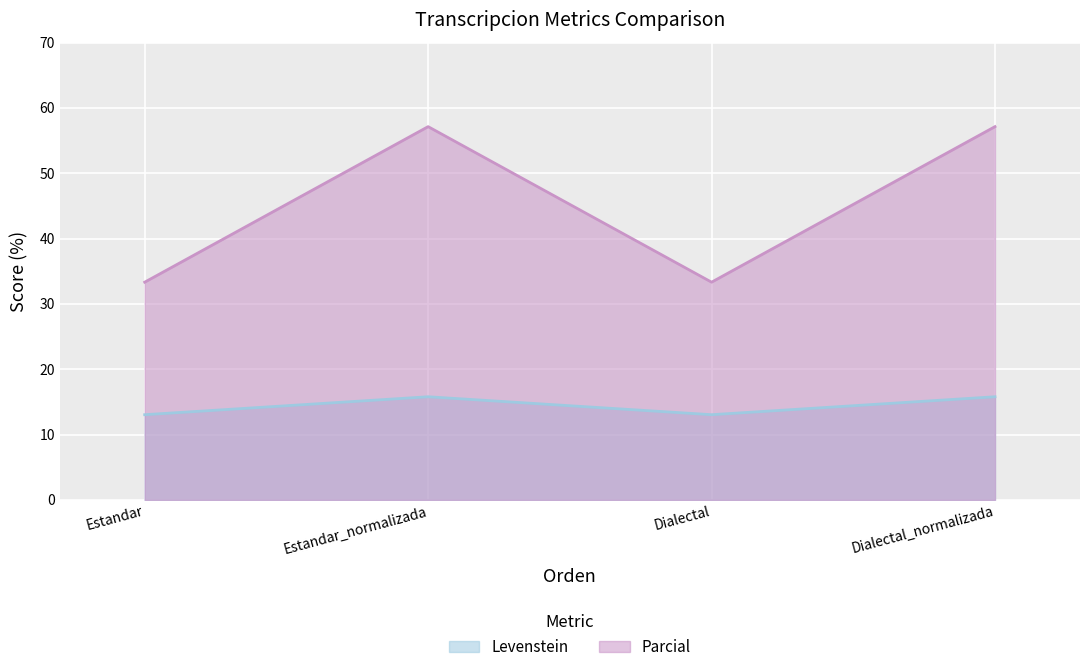

Is it true that Levenstein equals 13.0 at Dialectal?

True